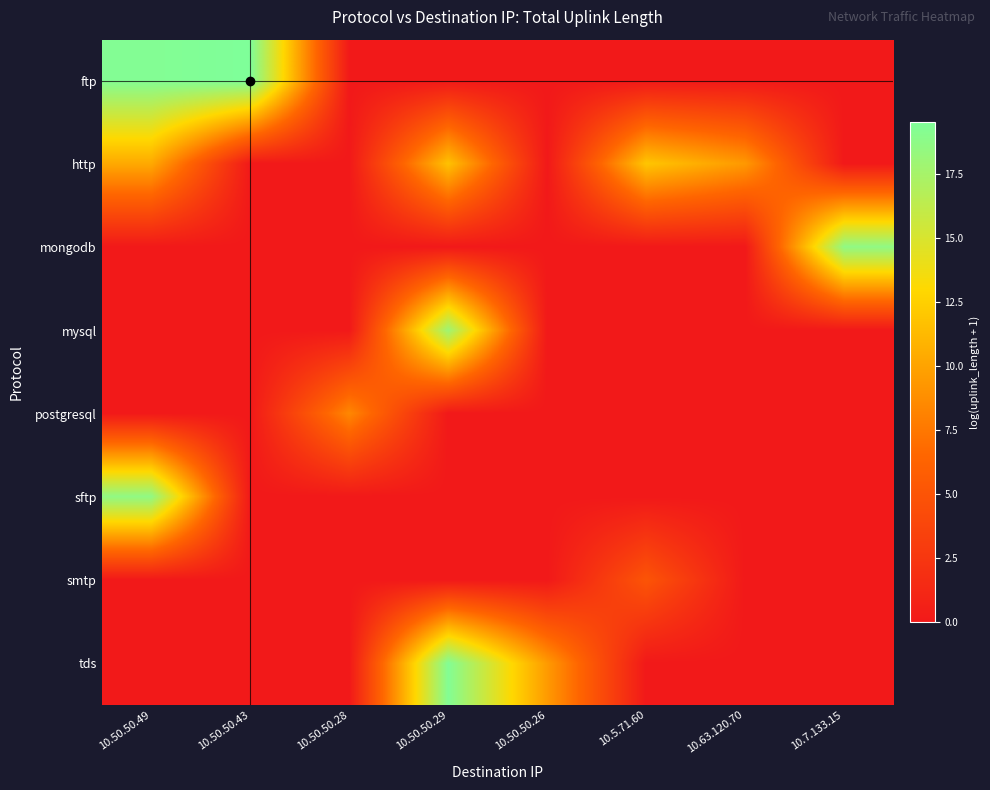

Reading left to right, list all the values displayed in this chart.

ftp: 10.50.50.49=19.3	10.50.50.43=19.5	10.50.50.28=0.0	10.50.50.29=0.0	10.50.50.26=0.0	10.5.71.60=0.0	10.63.120.70=0.0	10.7.133.15=0.0
http: 10.50.50.49=10.3	10.50.50.43=0.0	10.50.50.28=0.0	10.50.50.29=11.7	10.50.50.26=0.0	10.5.71.60=11.9	10.63.120.70=9.4	10.7.133.15=0.0
mongodb: 10.50.50.49=0.0	10.50.50.43=0.0	10.50.50.28=0.0	10.50.50.29=0.0	10.50.50.26=0.0	10.5.71.60=0.0	10.63.120.70=0.0	10.7.133.15=18.6
mysql: 10.50.50.49=0.0	10.50.50.43=0.0	10.50.50.28=0.0	10.50.50.29=17.9	10.50.50.26=0.0	10.5.71.60=0.0	10.63.120.70=0.0	10.7.133.15=0.0
postgresql: 10.50.50.49=0.0	10.50.50.43=0.0	10.50.50.28=8.4	10.50.50.29=0.0	10.50.50.26=0.0	10.5.71.60=0.0	10.63.120.70=0.0	10.7.133.15=0.0
sftp: 10.50.50.49=18.6	10.50.50.43=0.0	10.50.50.28=0.0	10.50.50.29=0.0	10.50.50.26=0.0	10.5.71.60=0.0	10.63.120.70=0.0	10.7.133.15=0.0
smtp: 10.50.50.49=0.0	10.50.50.43=0.0	10.50.50.28=0.0	10.50.50.29=0.0	10.50.50.26=0.0	10.5.71.60=5.0	10.63.120.70=0.0	10.7.133.15=0.0
tds: 10.50.50.49=0.0	10.50.50.43=0.0	10.50.50.28=0.0	10.50.50.29=19.3	10.50.50.26=9.5	10.5.71.60=0.0	10.63.120.70=0.0	10.7.133.15=0.0